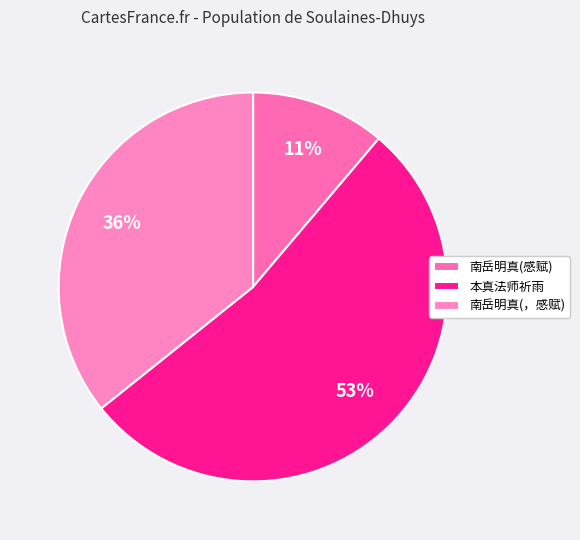

What is the smallest slice in the pie chart?

南岳明真(感赋)